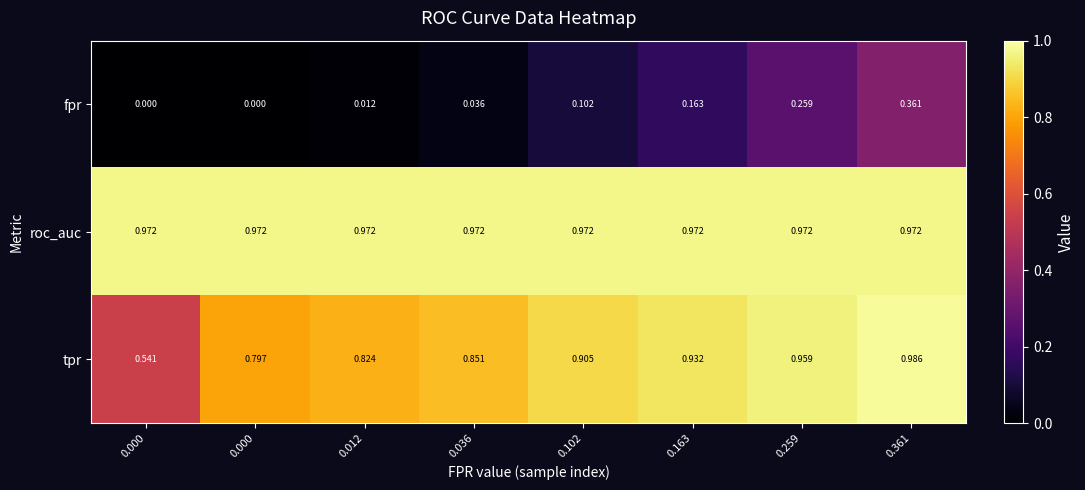

How many series are shown in this chart?

3